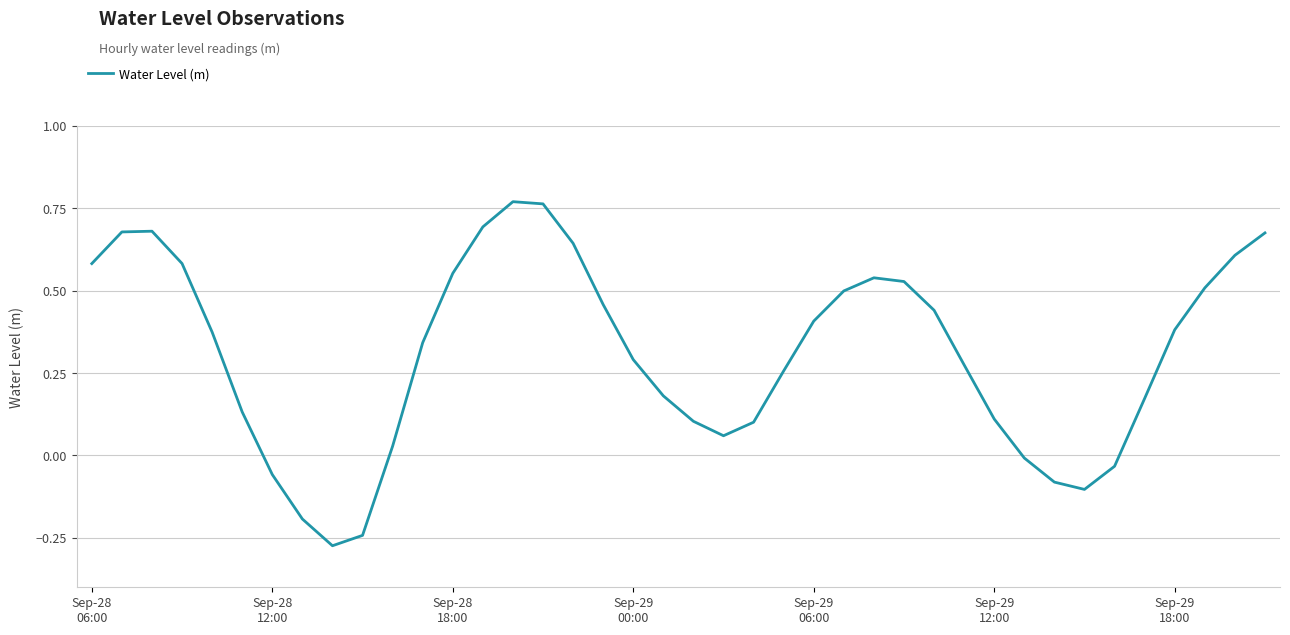

What is the difference between the maximum and minimum values?

1.0